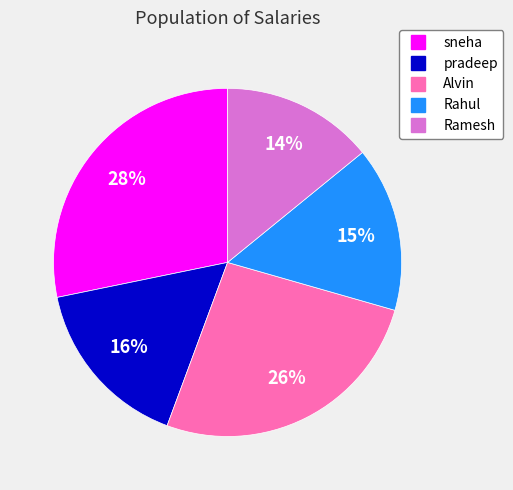

Which slice is the smallest?

Ramesh